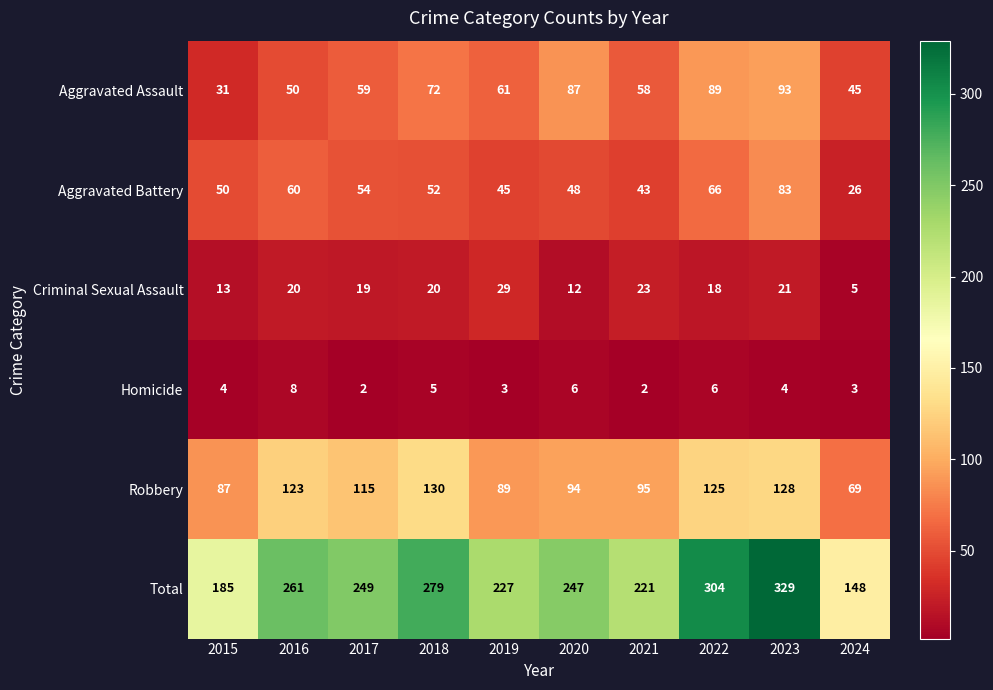

Rank the categories by Aggravated Assault value from highest to lowest.

2023, 2022, 2020, 2018, 2019, 2017, 2021, 2016, 2024, 2015